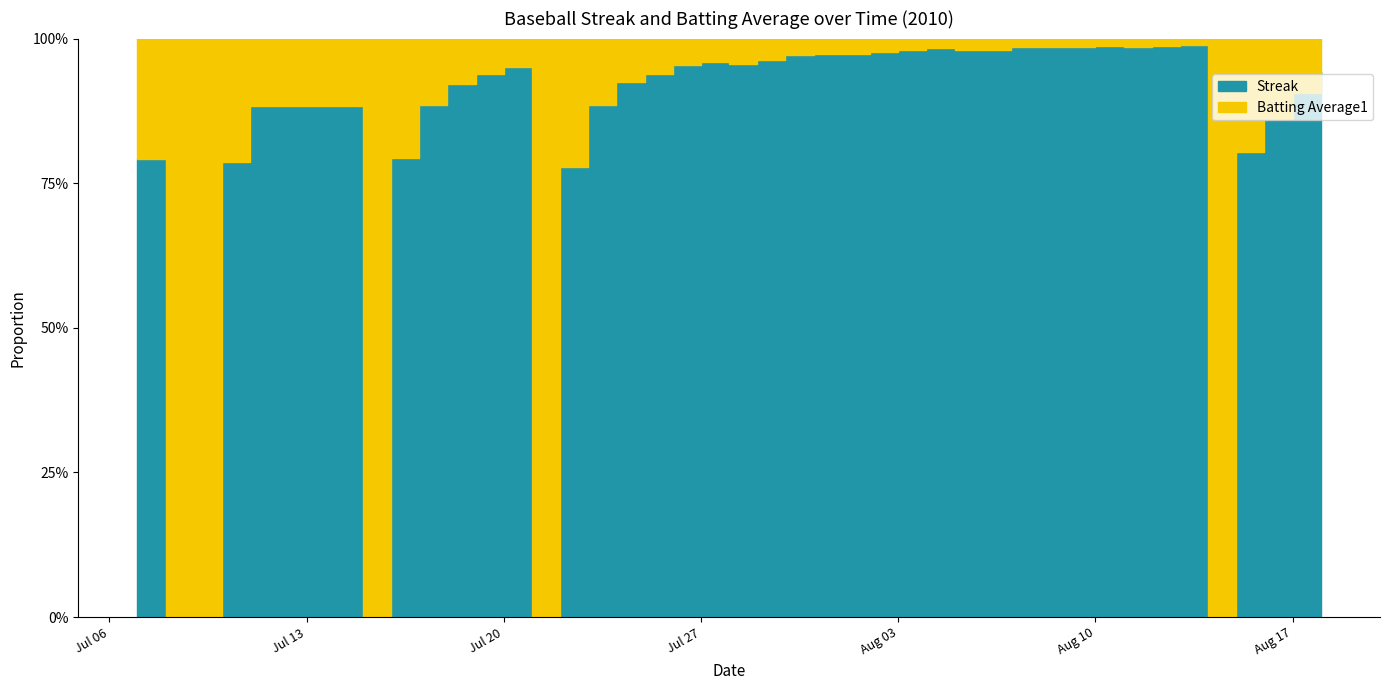

What is the label of the 11th point from the right?

2010-08-08